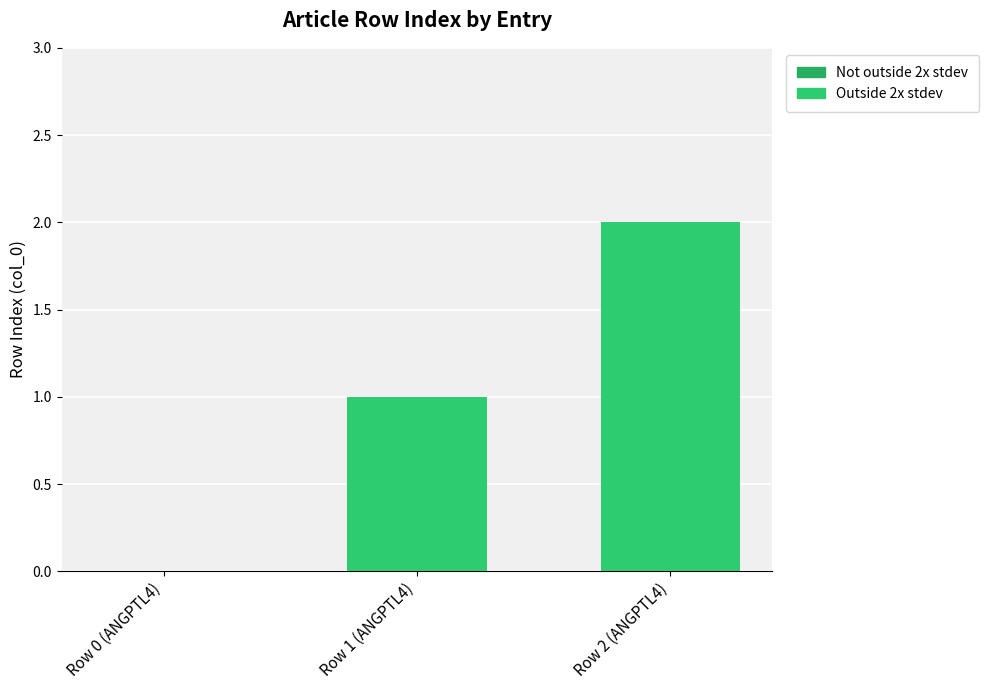

Which label corresponds to the largest value in the chart?

Row 2 (ANGPTL4)